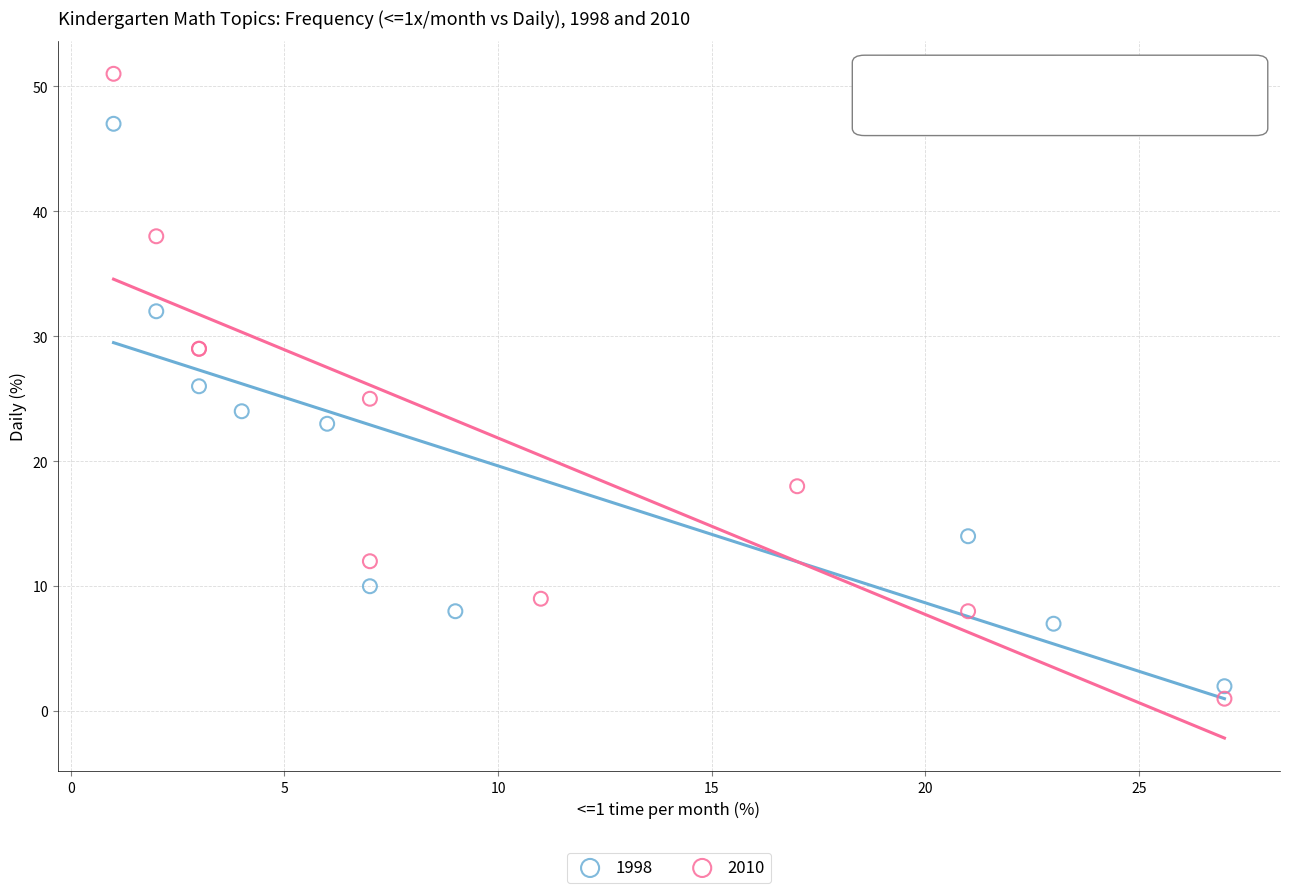

Which series contains the highest Y value?

2010